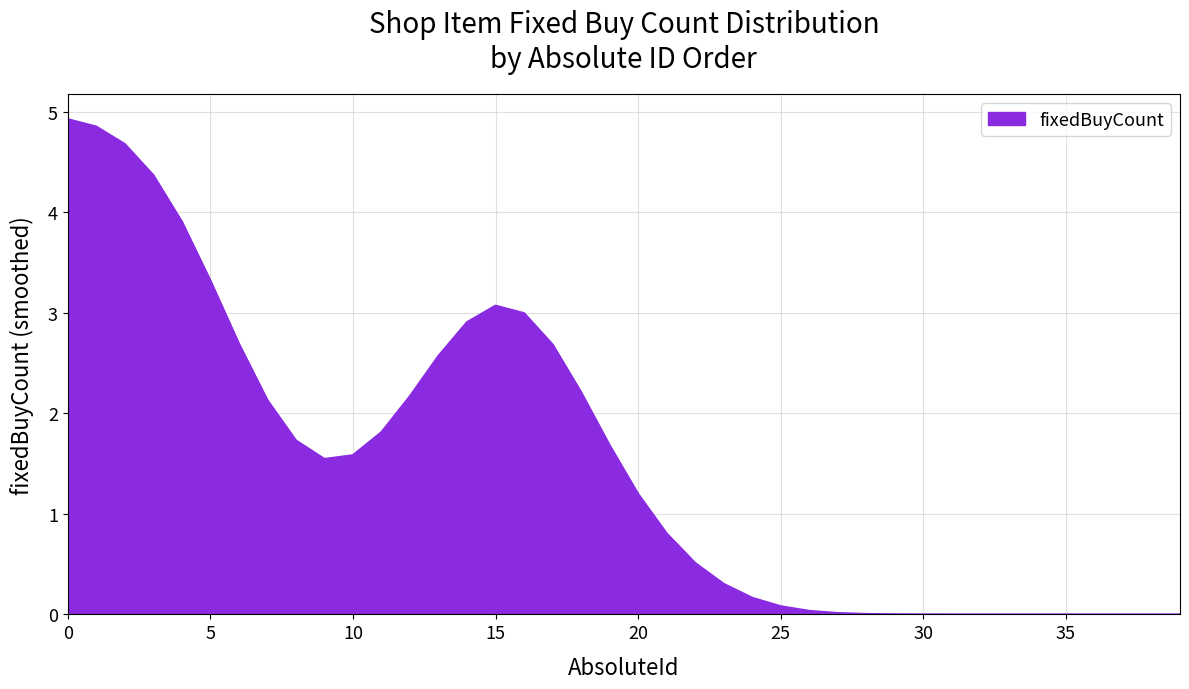

What is the difference between the maximum and minimum values?

4.9